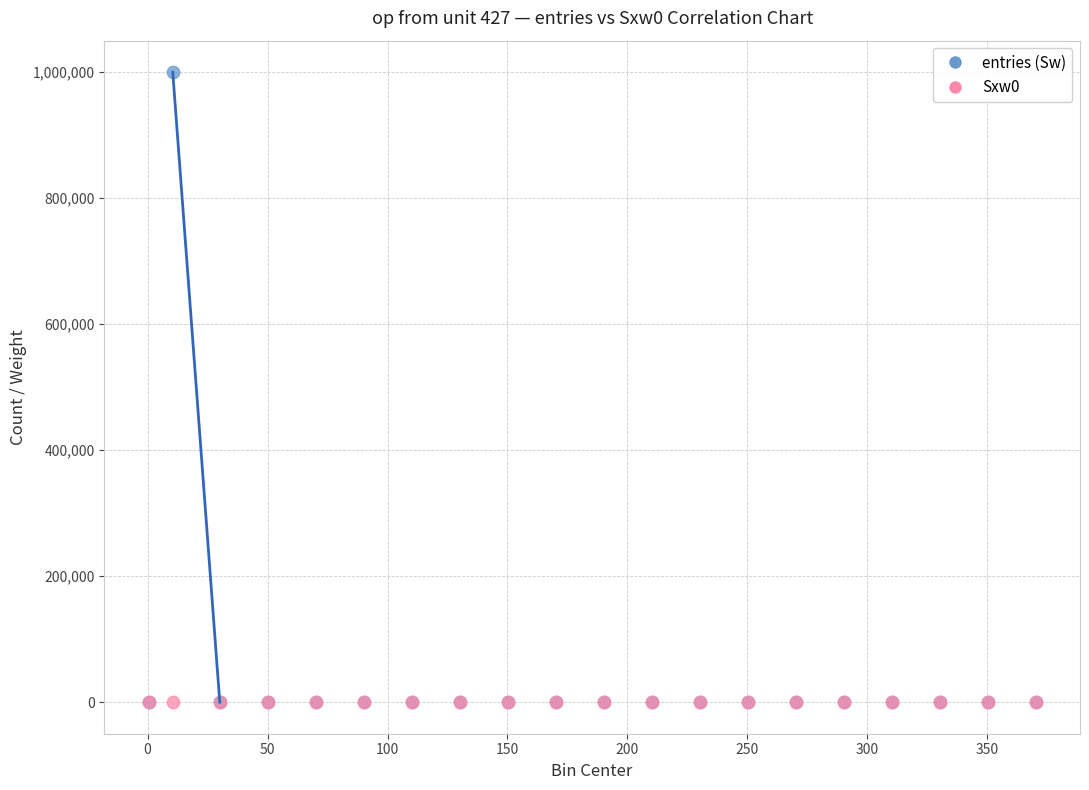

Which series contains the highest Y value?

entries (Sw)